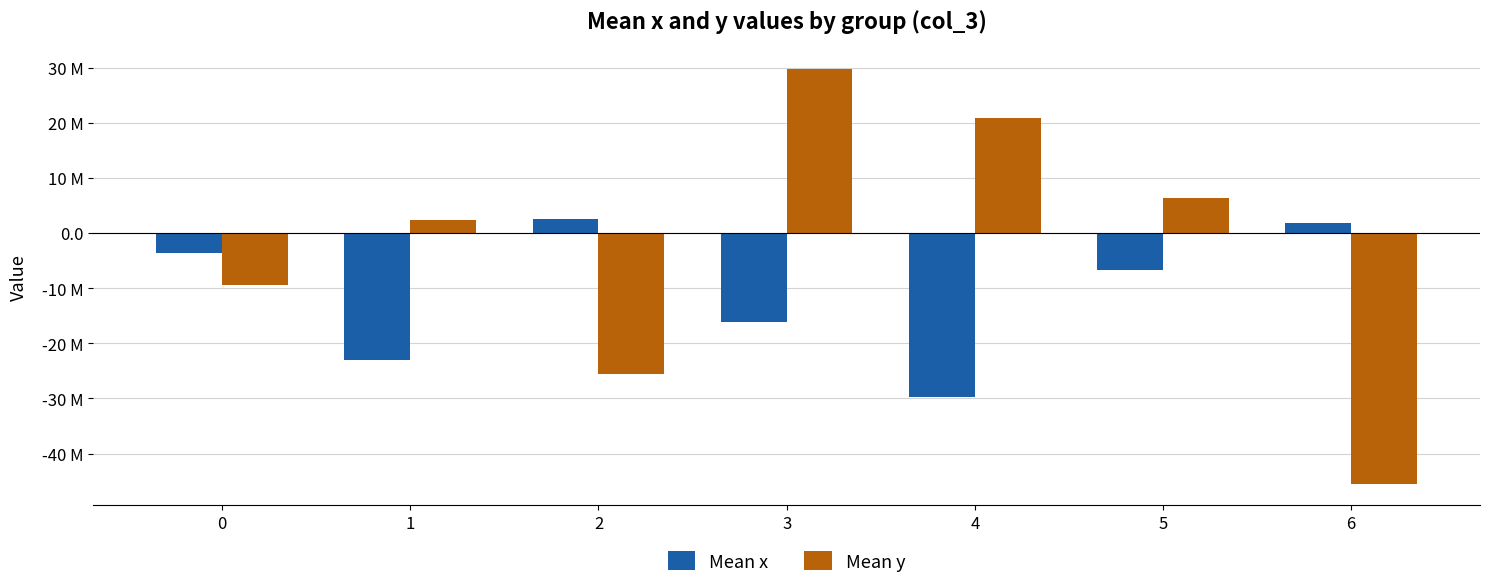

What is the difference between the maximum and minimum values in the Mean x series?

32.3